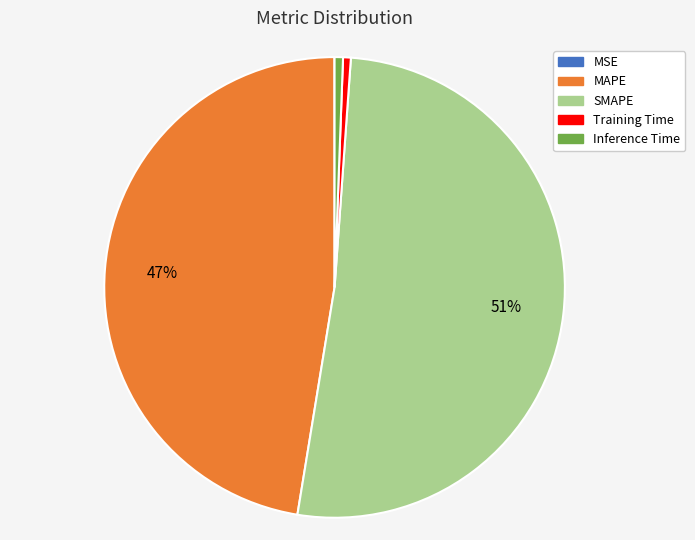

Between Training Time and MAPE, which is larger?

MAPE